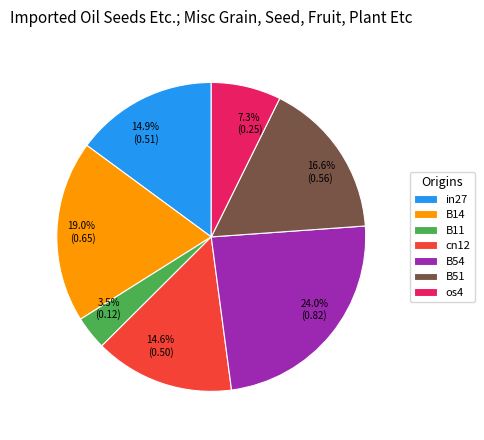

What percentage is the in27 slice, to the nearest percent?

15%